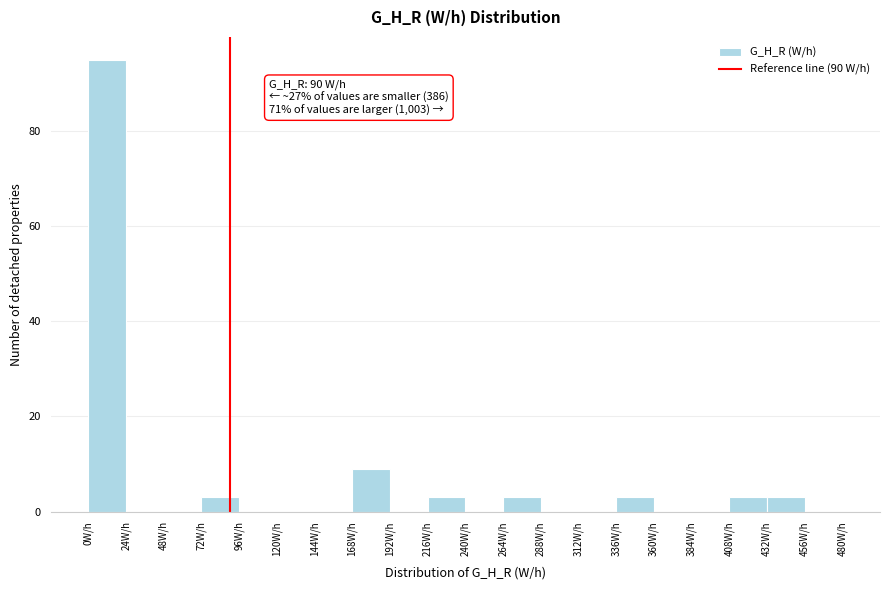

Over which range of the x-axis is the bar tallest?

0 to 24